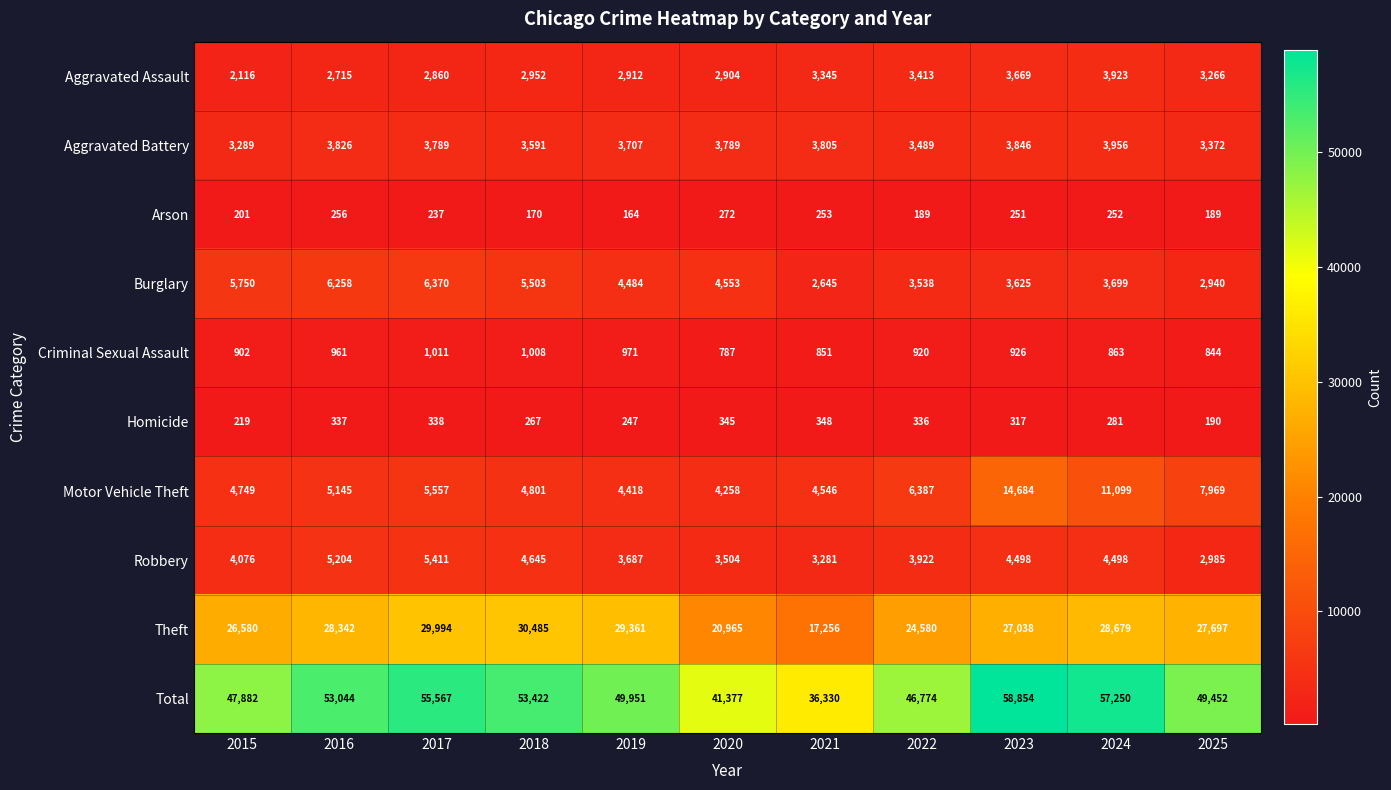

What is the average value of the Criminal Sexual Assault series?

913